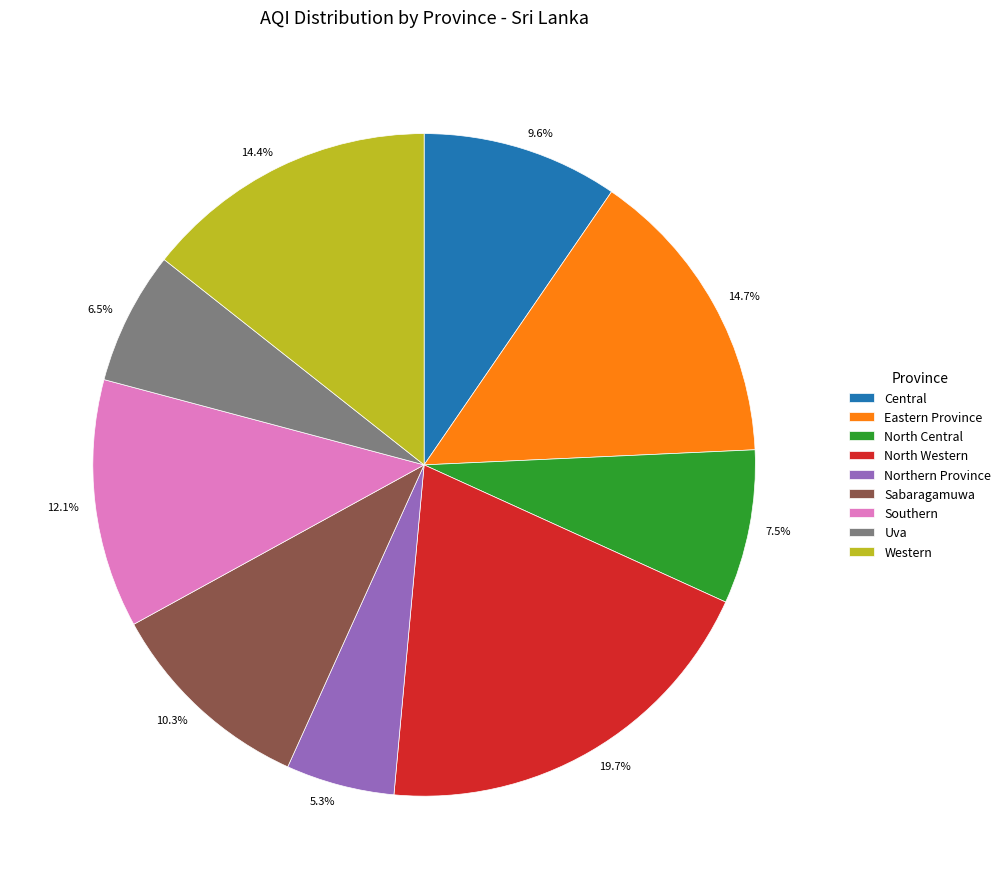

True or false: Southern accounts for 1% of the total.

False